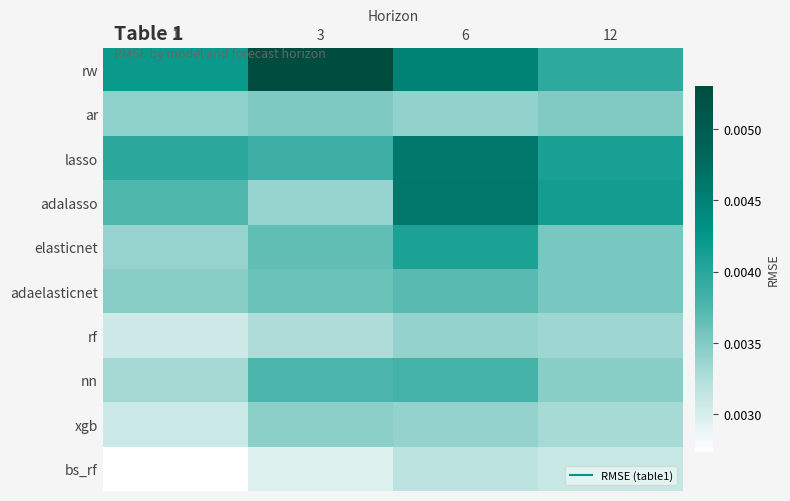

At how many categories does at least one series exceed 0?

4